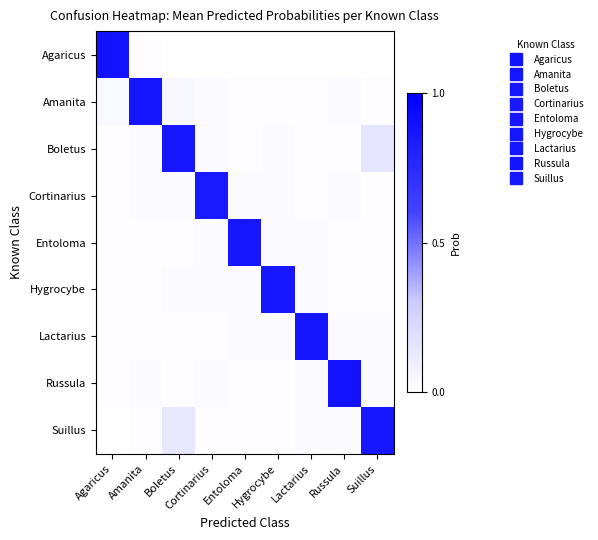

Which has a higher value, Hygrocybe or Lactarius?

Hygrocybe